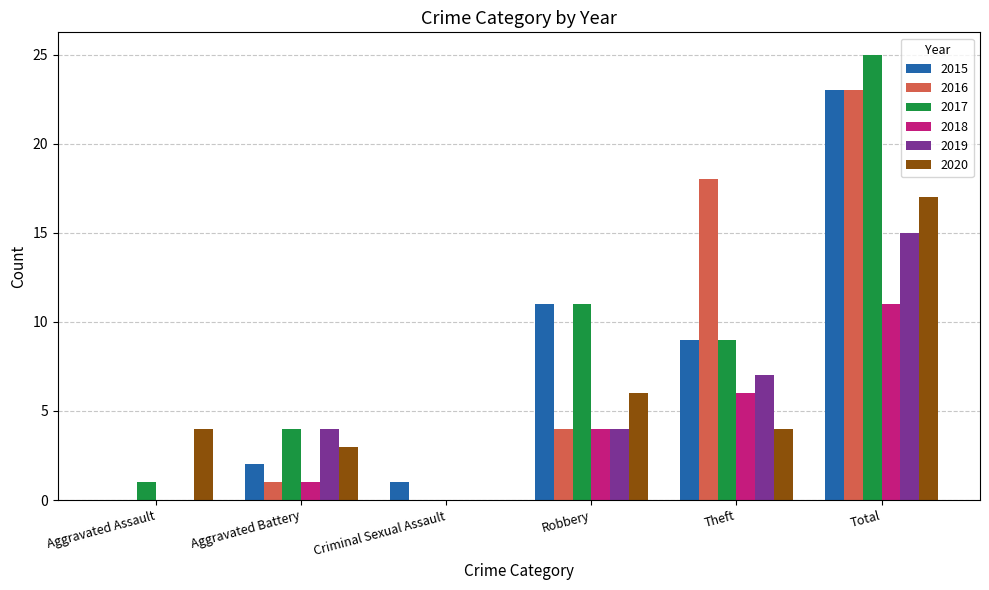

What is the total value across all series at Aggravated Battery?

15